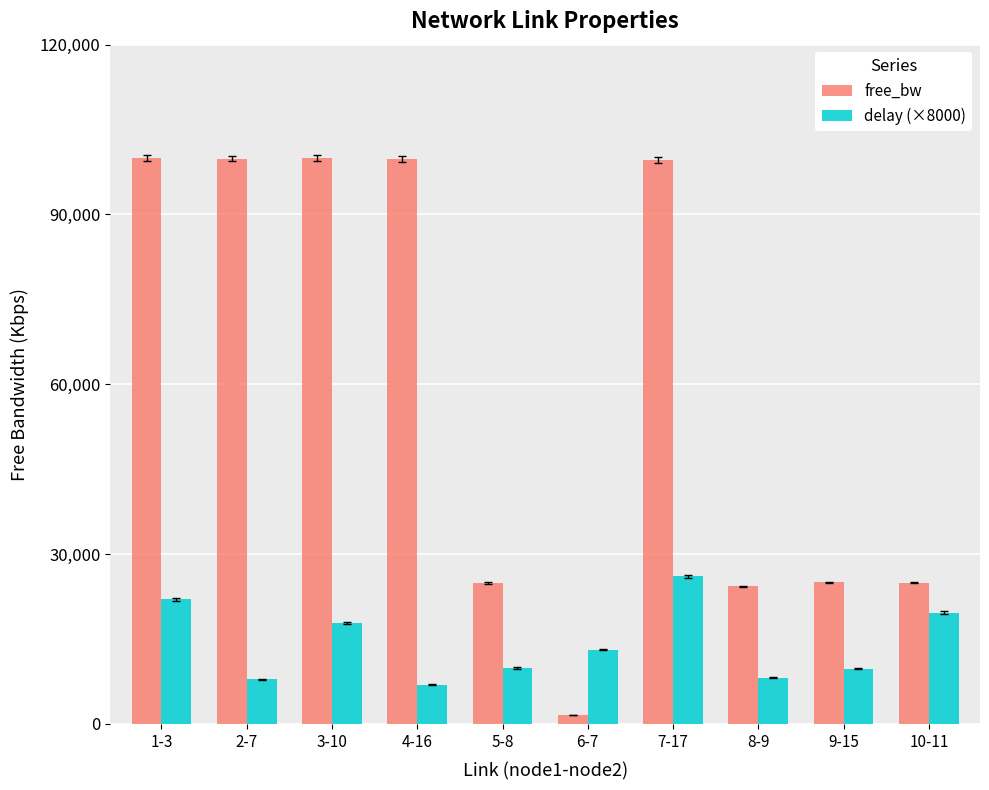

Which series has the largest total across all categories?

free_bw